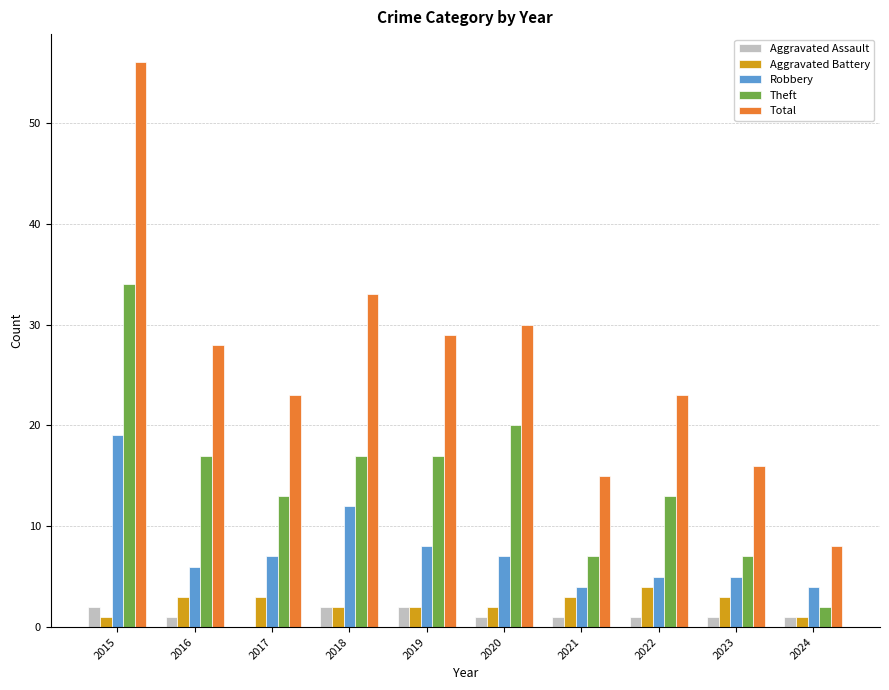

Is the value of Theft at 2019 greater than the value of Total at 2024?

Yes